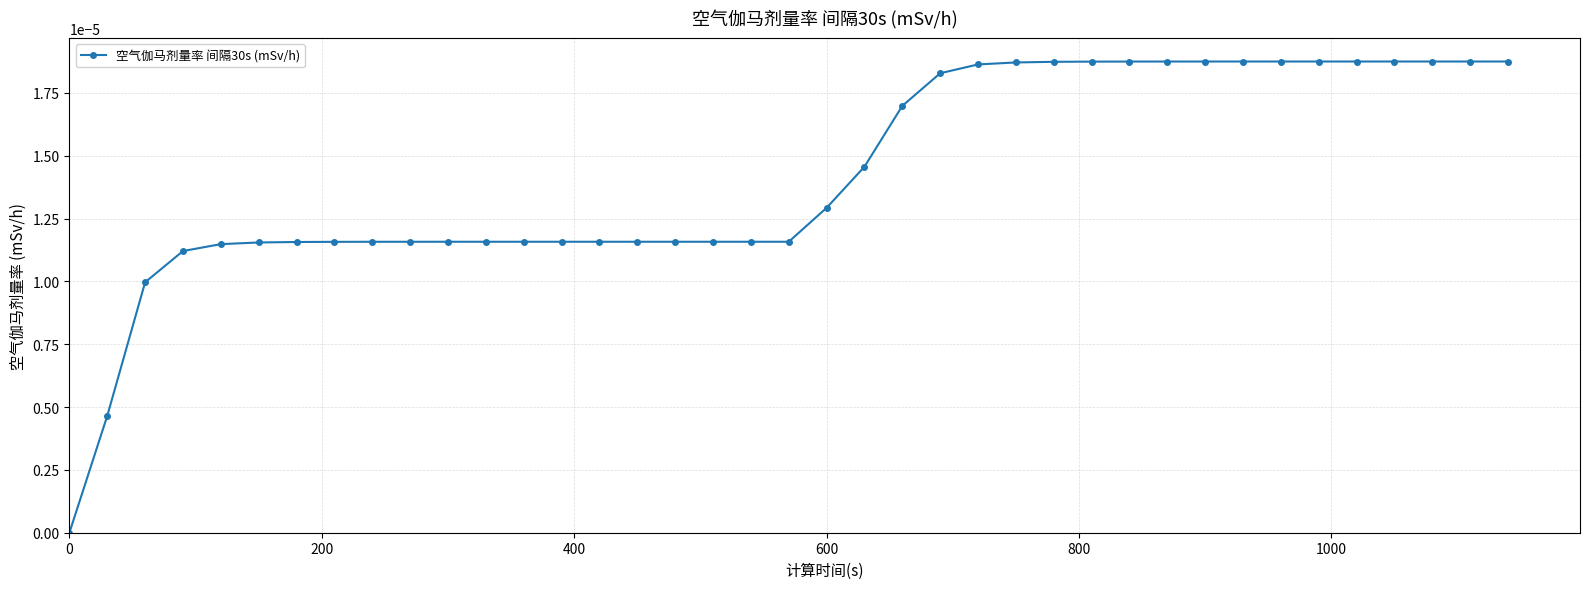

How many values exceed 0?

38